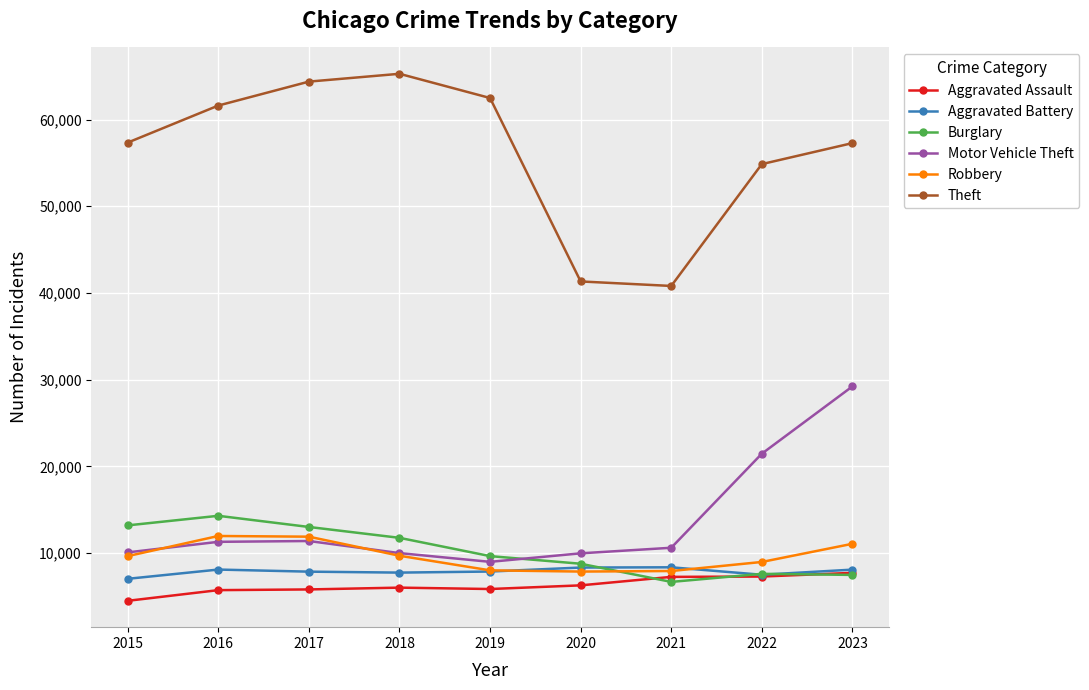

What value does the Burglary series have at 2017?

13001